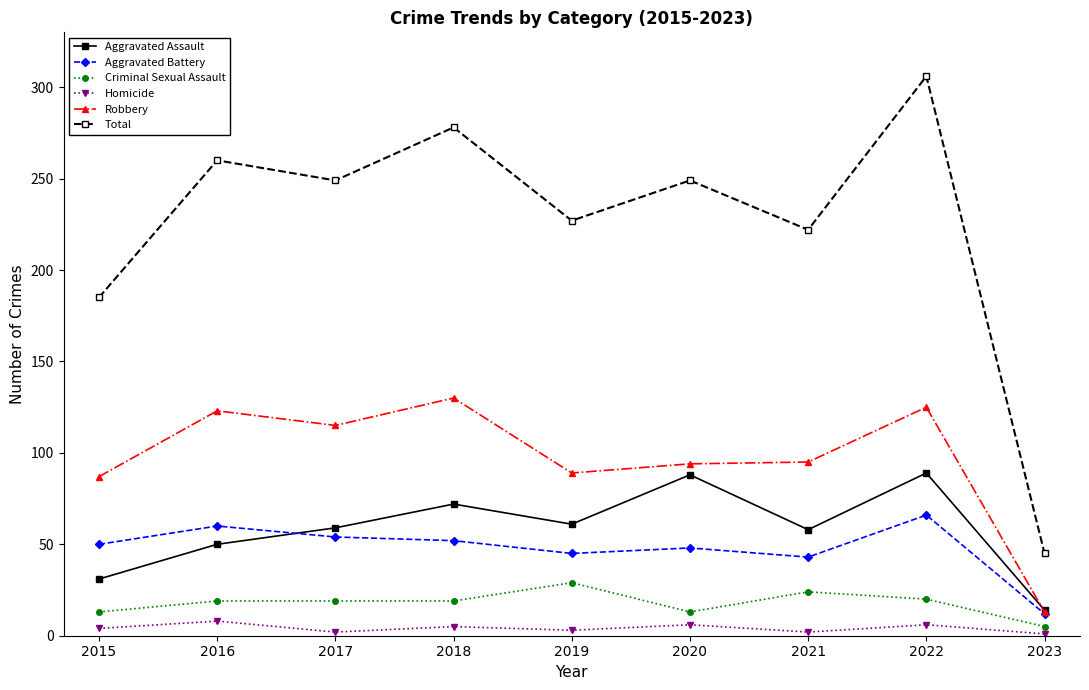

Does the chart display data point markers on the line(s)?

Yes